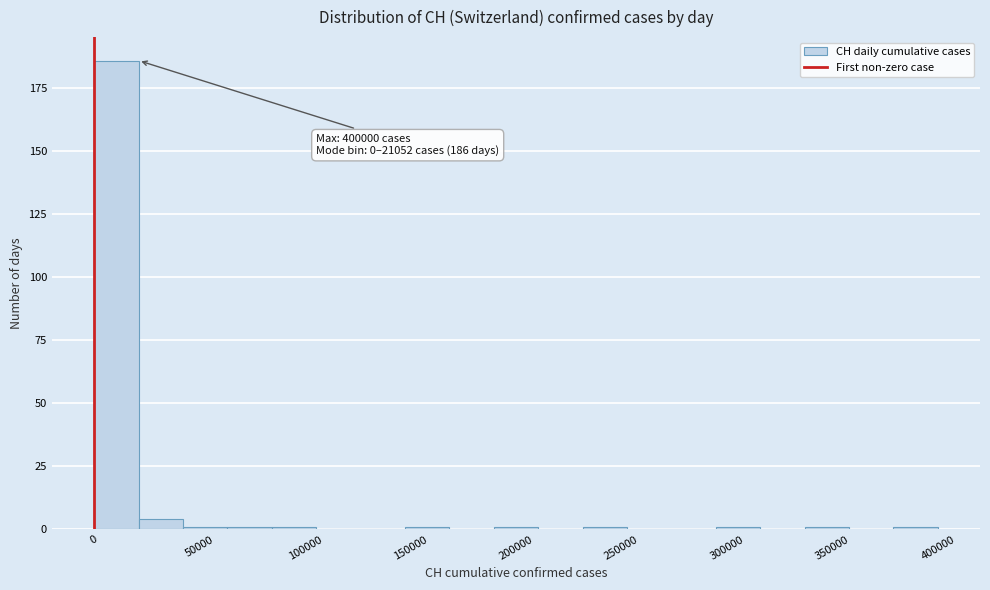

Over which range of the x-axis is the bar tallest?

0 to 20000